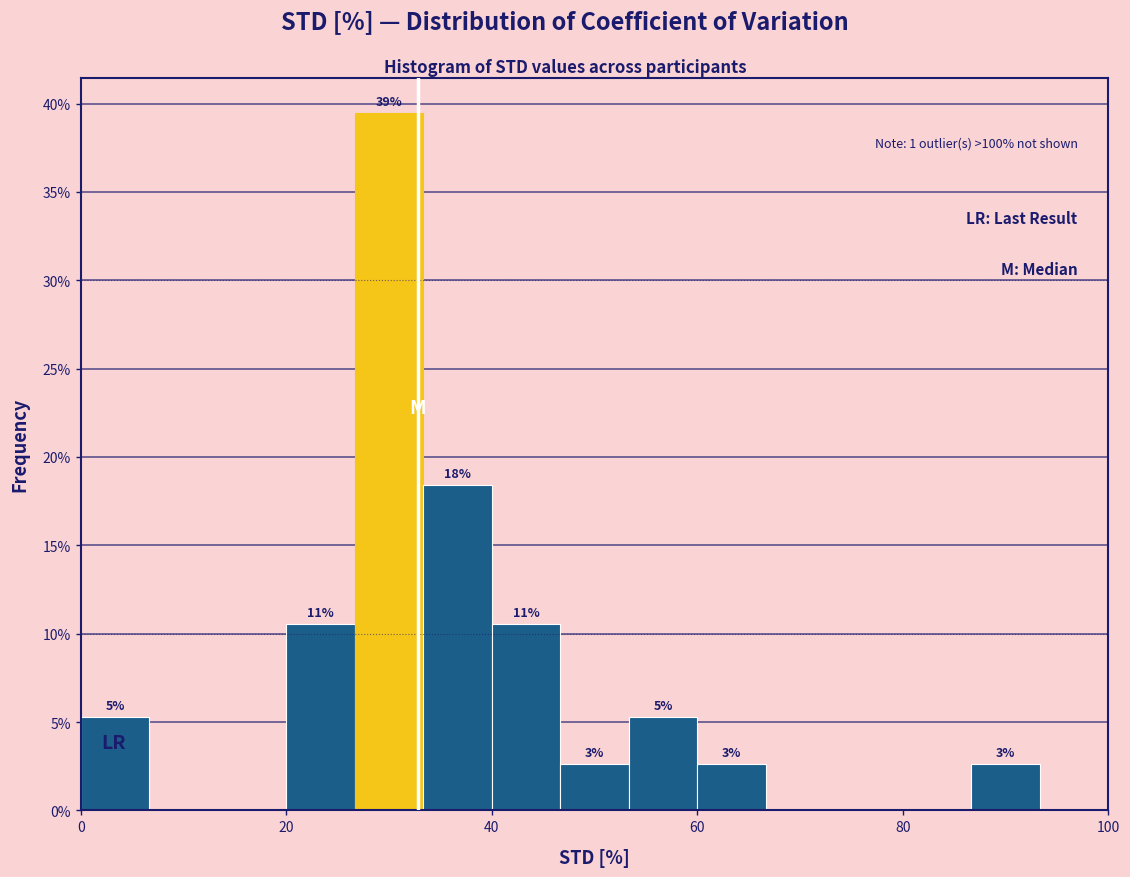

Read against the x-axis, roughly where is the centre of the tallest bar?

30